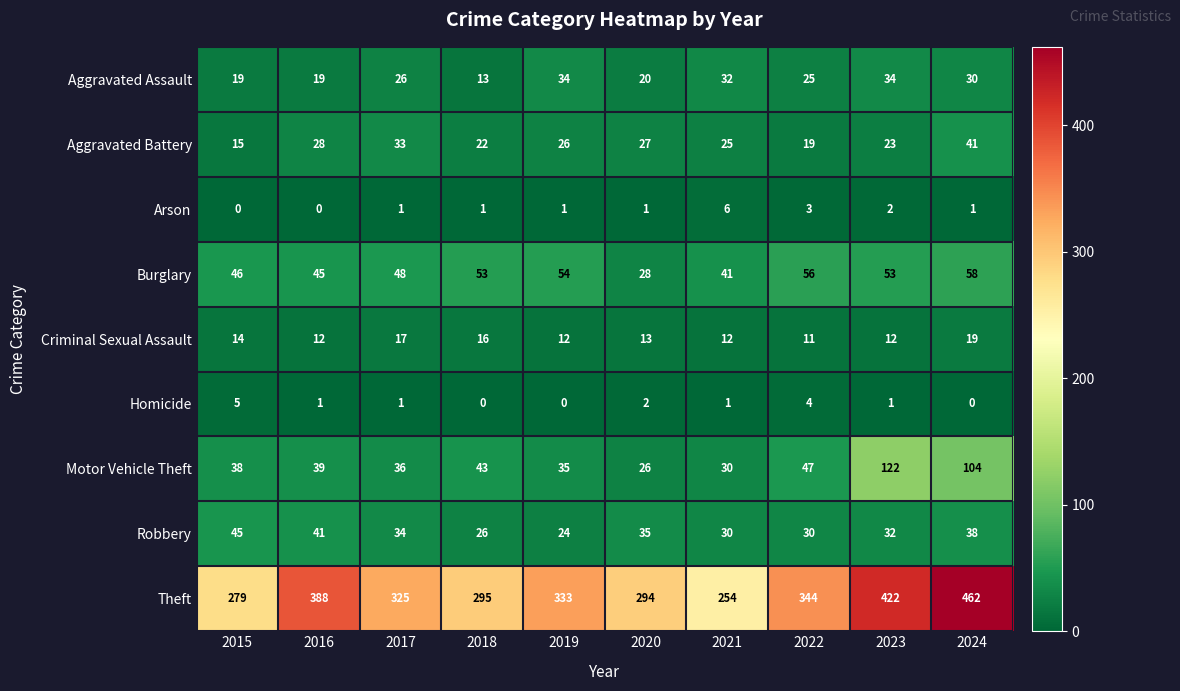

Rank the categories by Aggravated Battery value from highest to lowest.

2024, 2017, 2016, 2020, 2019, 2021, 2023, 2018, 2022, 2015